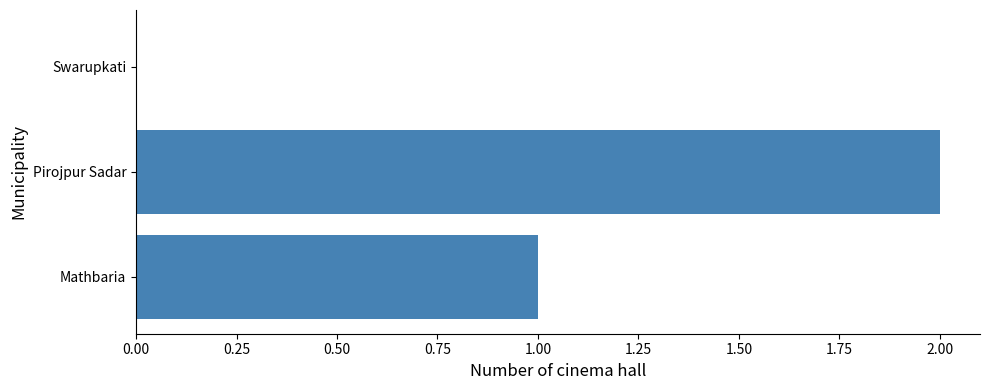

What is the change in value from Mathbaria to Pirojpur Sadar?

+1